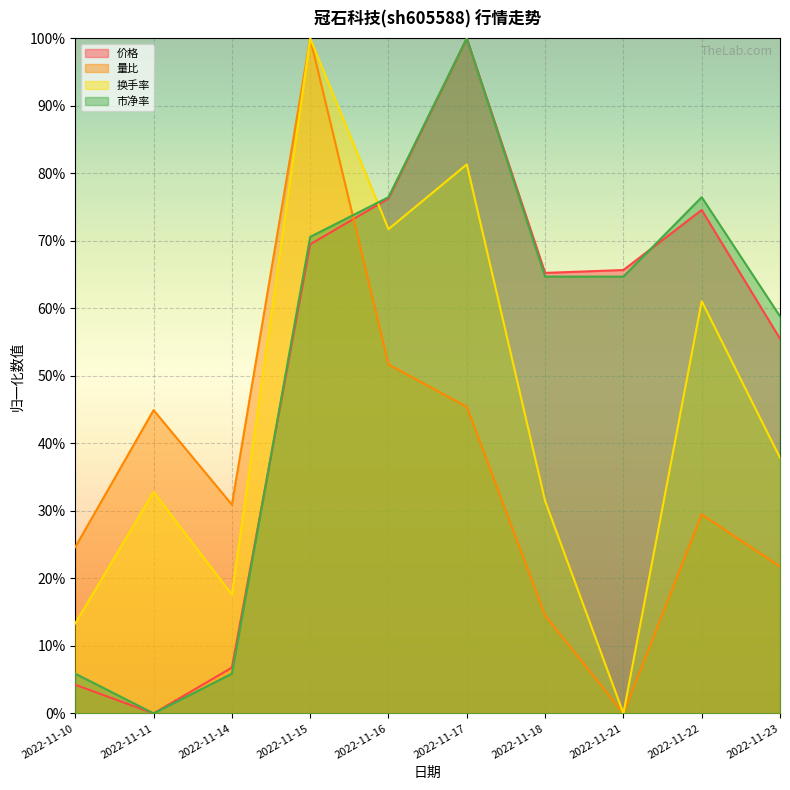

Which series ends up on top after the final intersection of 量比 and 价格?

价格